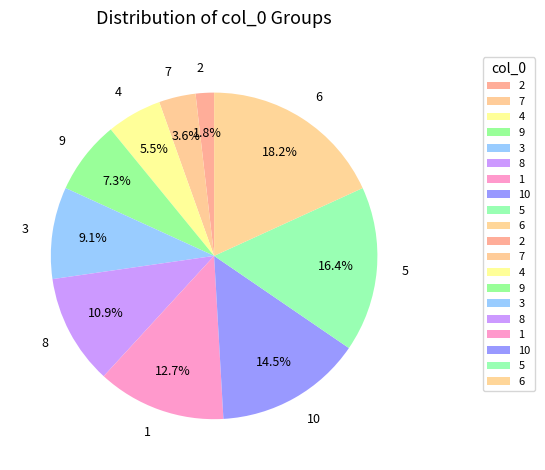

To the nearest percent, what portion does 9 represent?

7%